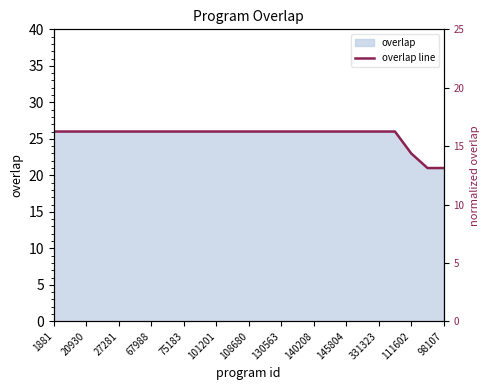

Reading left to right, what are all the values shown in this chart?

26	26	26	26	26	26	26	26	26	26	26	26	26	26	26	26	26	26	26	26	26	26	23	21	21